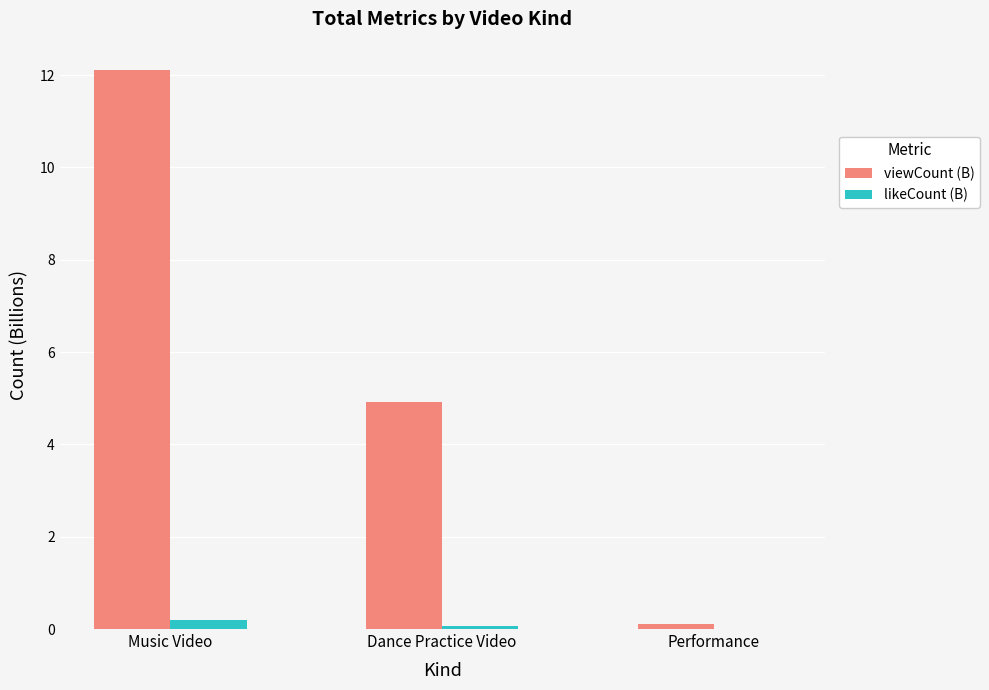

Which series has the largest total across all categories?

viewCount (B)